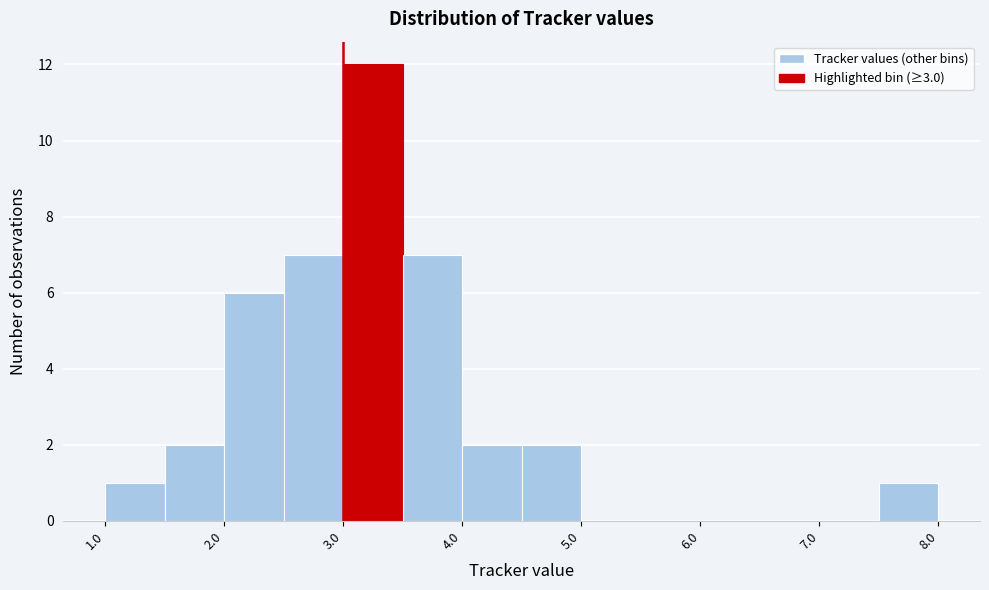

What is the height of the bar covering 2.0 to 2.5 on the x-axis? The values are not printed on the chart, so give them approximately, as read against the axis.

6